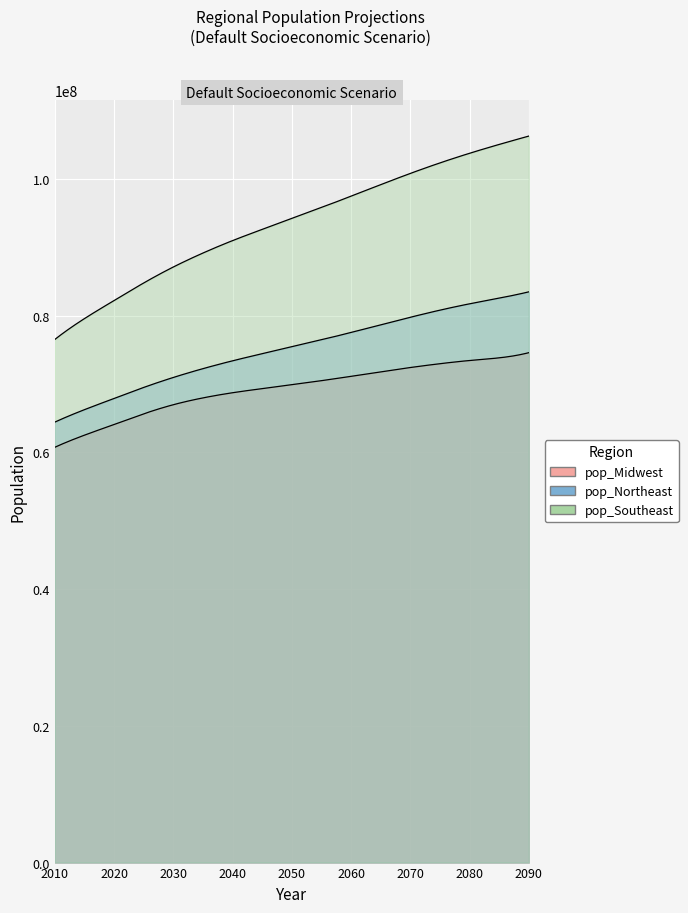

Rank the categories by pop_Midwest value from lowest to highest.

0, 1, 2, 3, 4, 5, 6, 7, 8, 9, 10, 11, 12, 13, 14, 15, 16